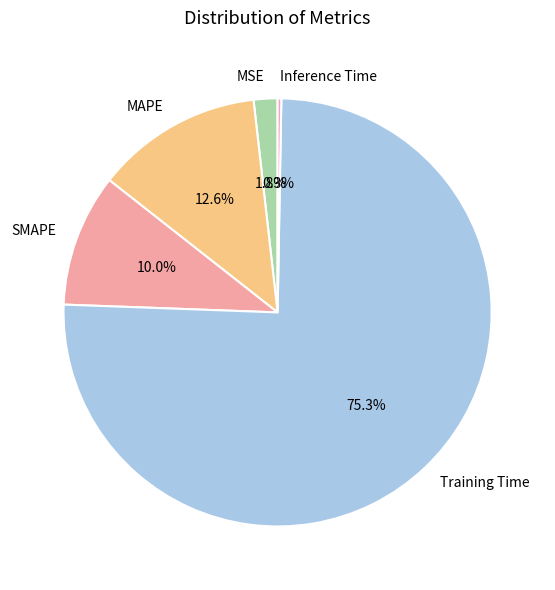

True or false: Inference Time accounts for 7% of the total.

False